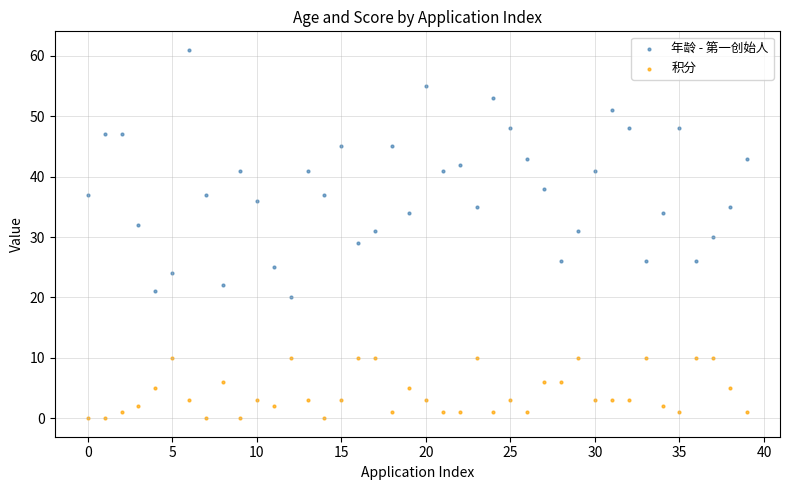

Across all data points, what is the range of Y values (max minus min)?

61